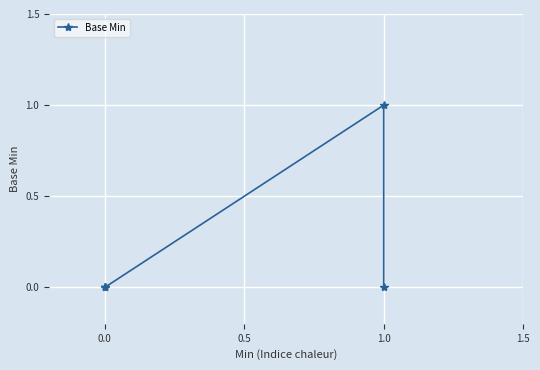

Which category has the highest value across all series?

1.0